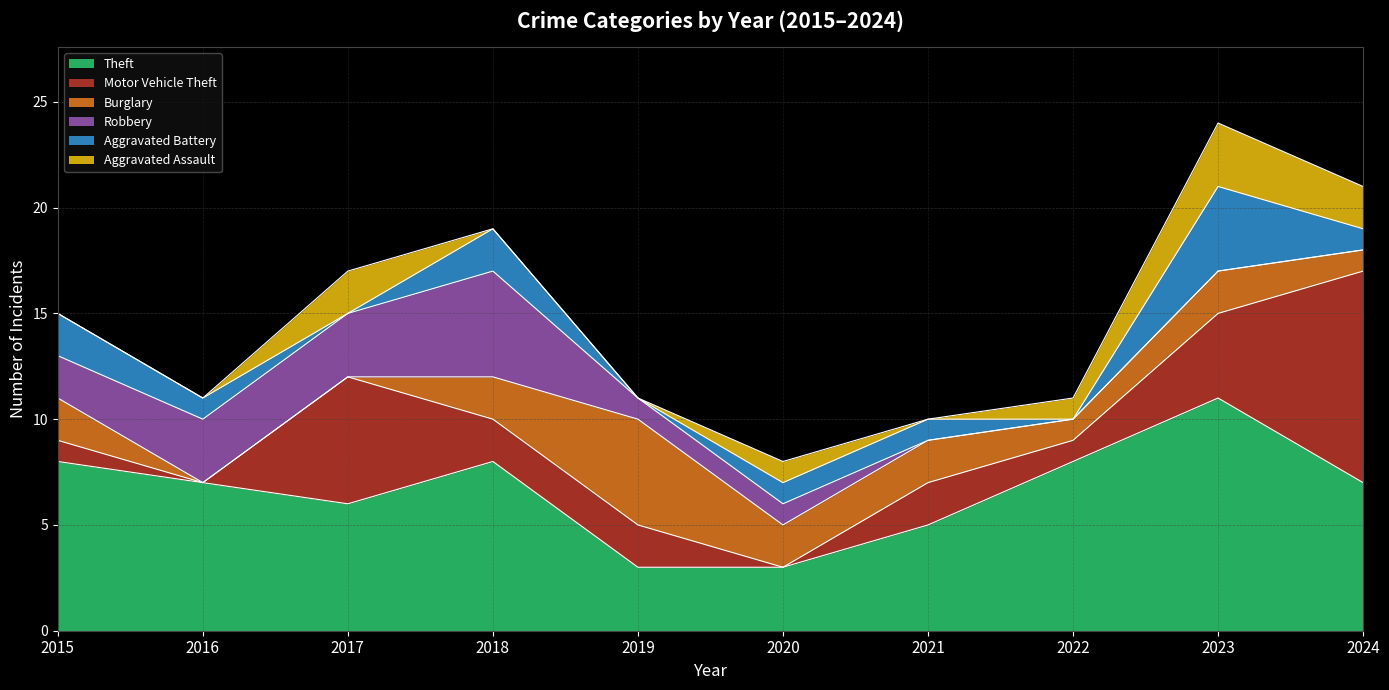

What is the average value of the Motor Vehicle Theft series?

3